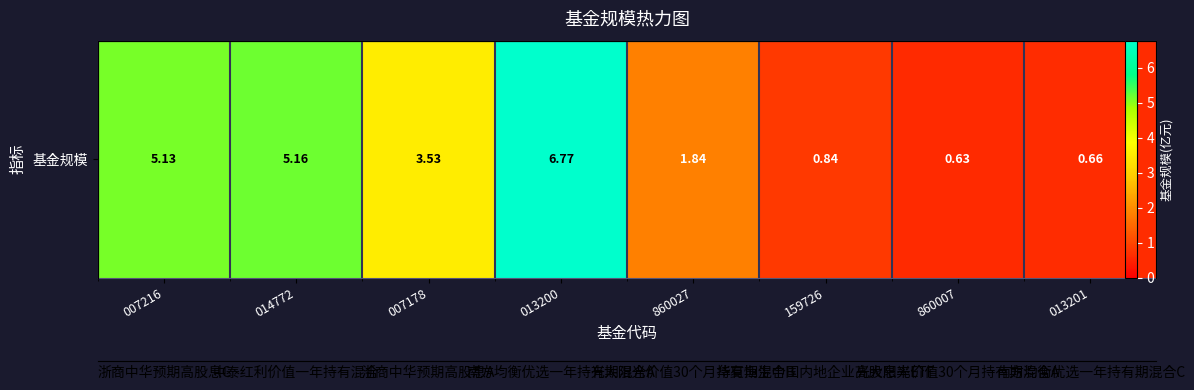

What is the sum of the values at 013200 and 013201?

7.4